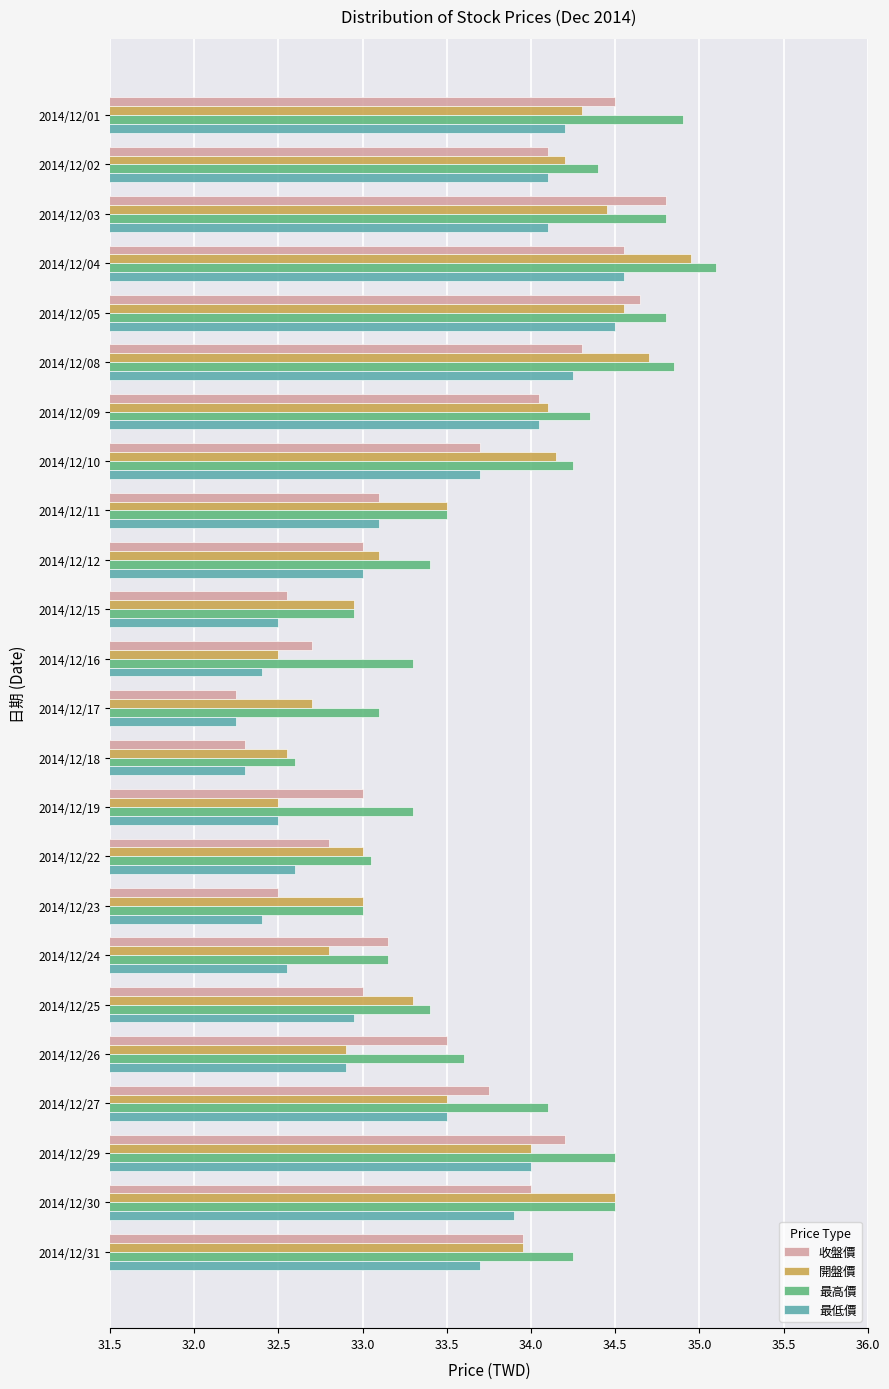

Rank the series by their maximum value, from highest to lowest.

最高價, 開盤價, 收盤價, 最低價